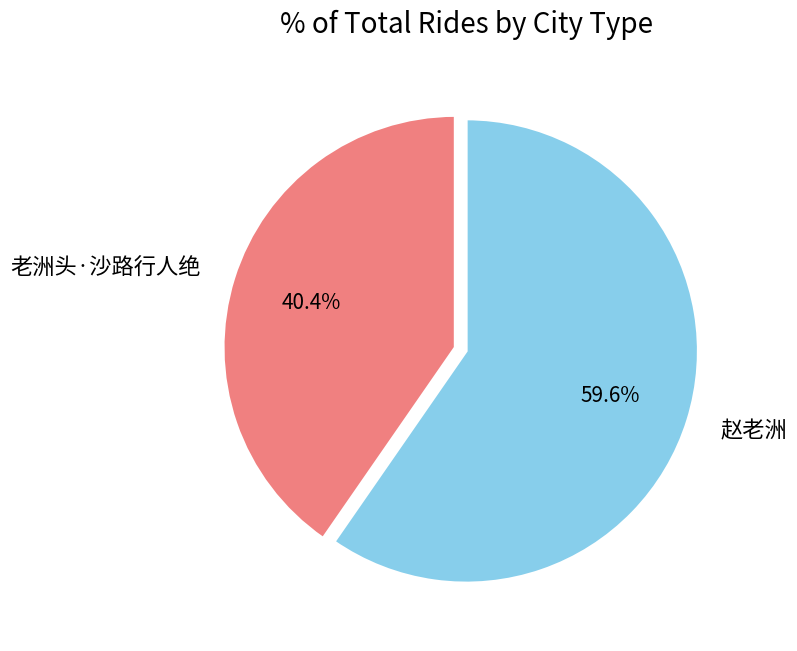

Is it true that 老洲头·沙路行人绝 is 53% of the pie?

False